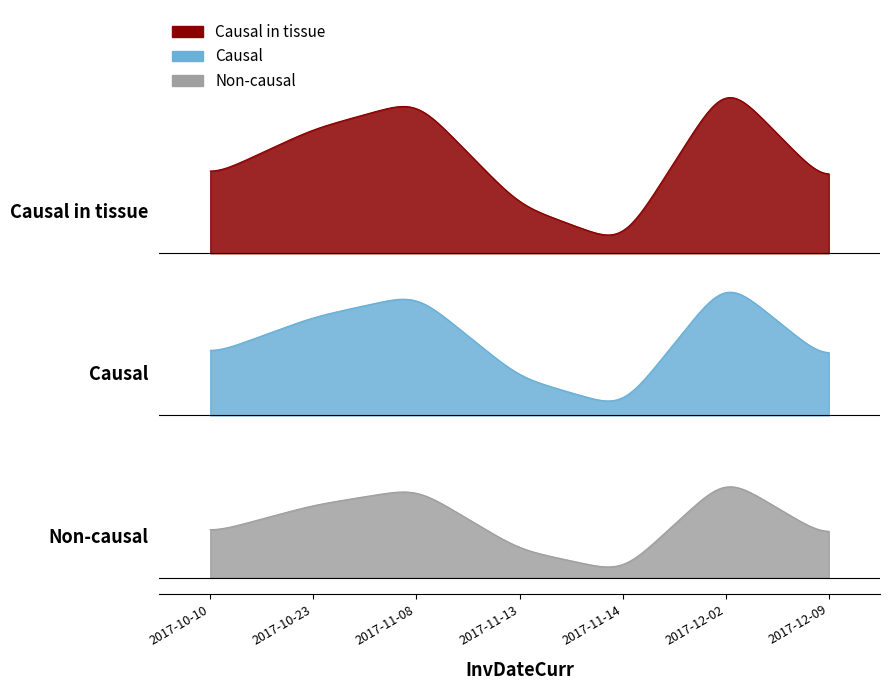

Which label corresponds to the smallest value in the chart?

2017-11-14